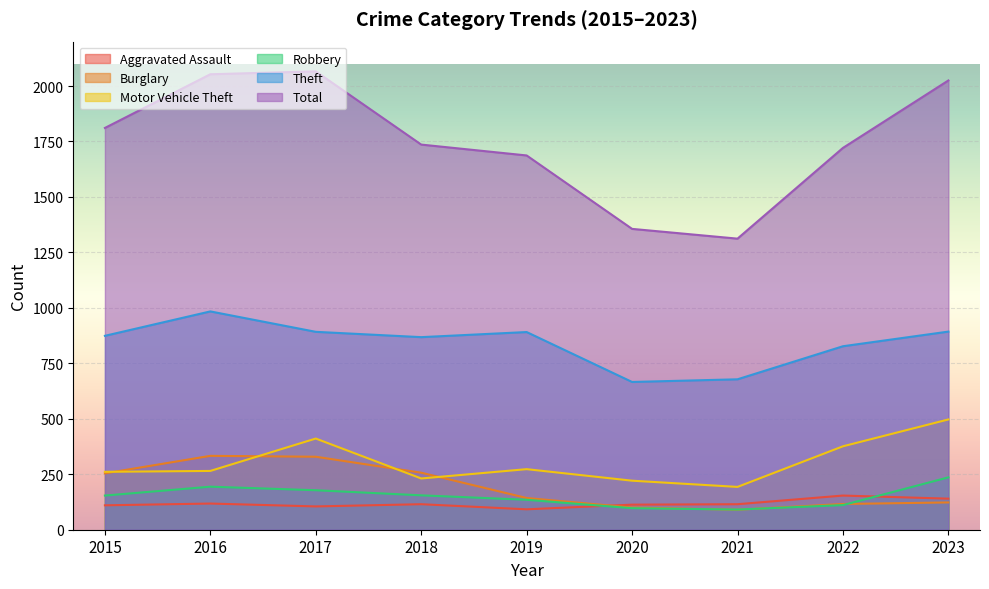

True or false: Theft has a value of 868 at 2018.

True